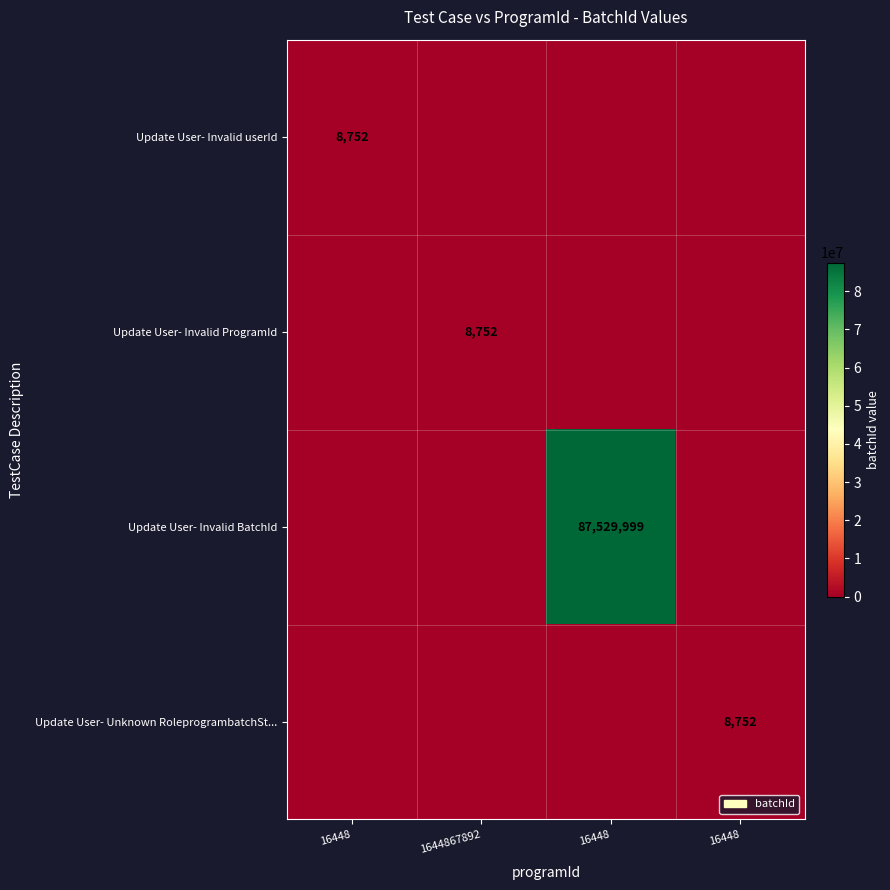

How many distinct data groups are displayed?

4